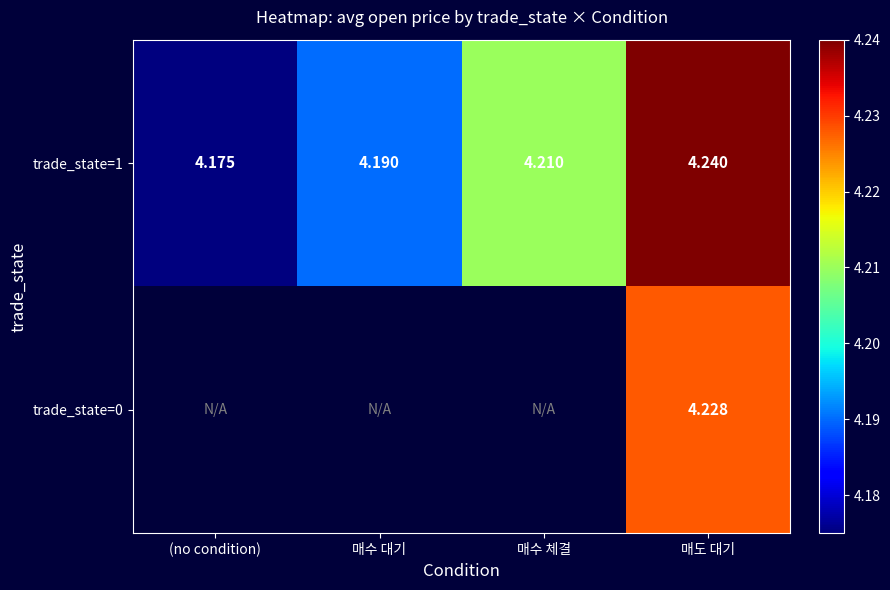

Rank the categories by trade_state=1 value from highest to lowest.

매도 대기, 매수 체결, 매수 대기, (no condition)